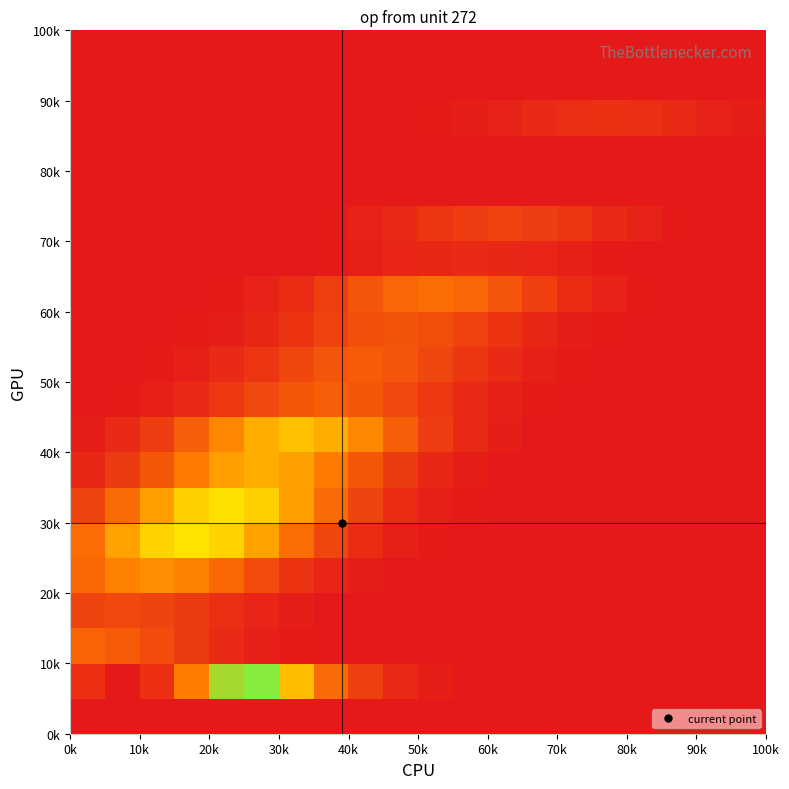

Count the number of categories in the chart.

20